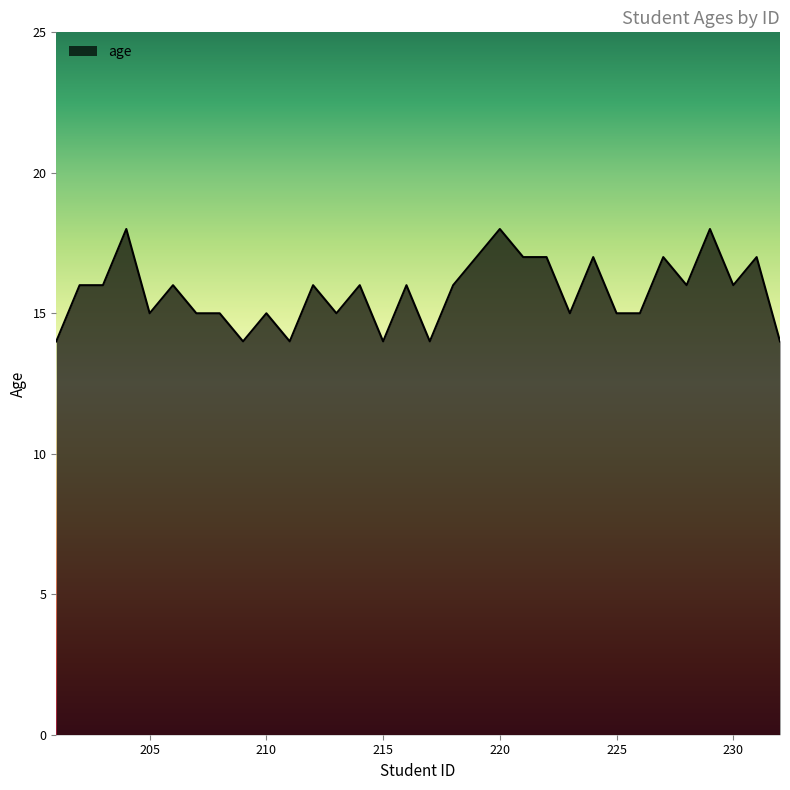

What is the difference between the maximum and minimum values?

4